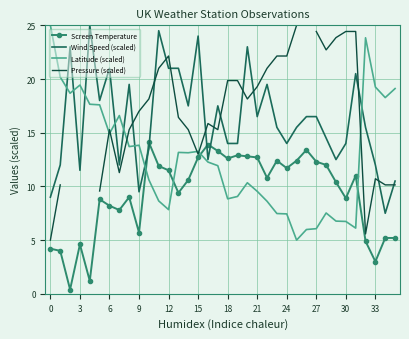

How many values in the Wind Speed (scaled) series are below 15?

16